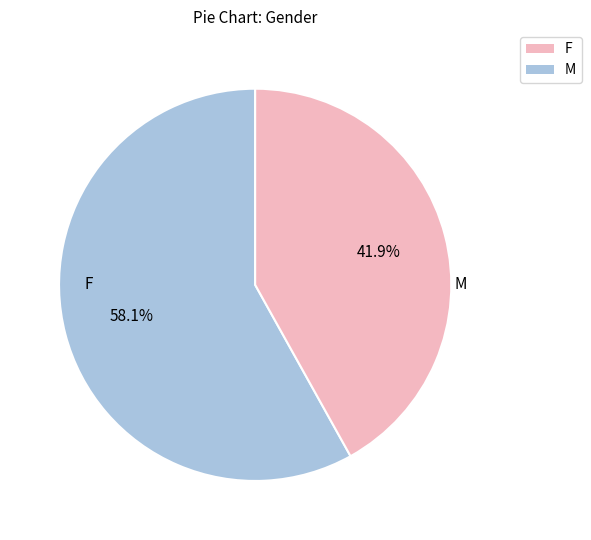

Is there a majority slice in this chart?

Yes